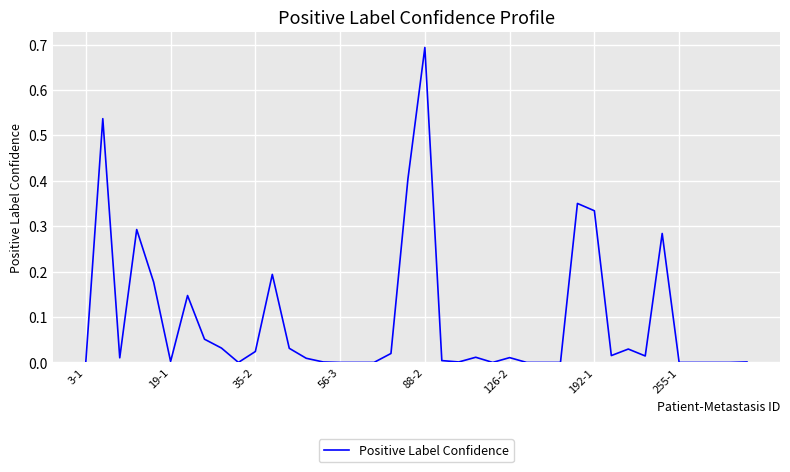

What is the difference between the maximum and minimum values?

0.7